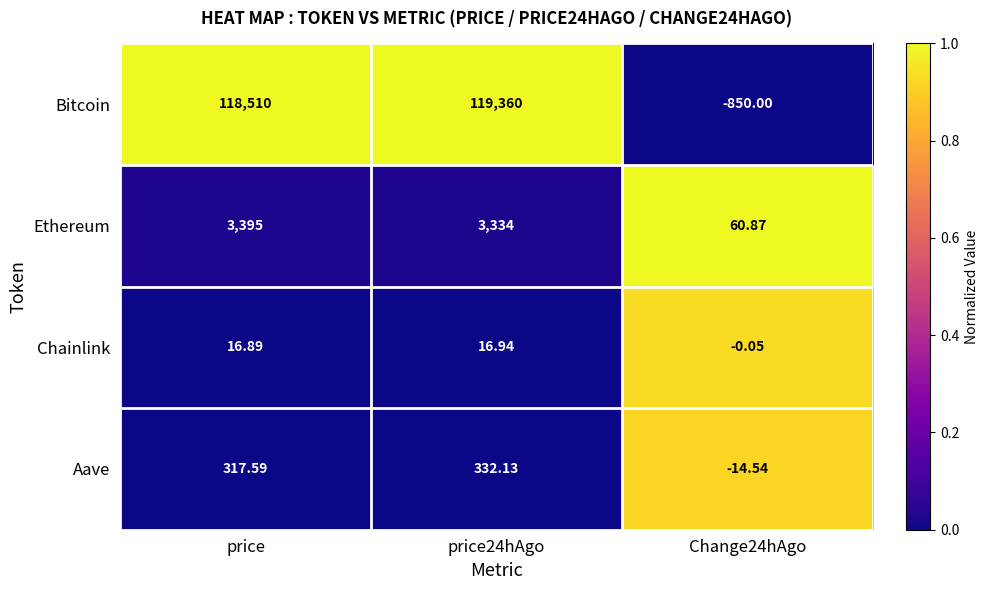

Which series changed the most between price and price24hAgo?

Bitcoin